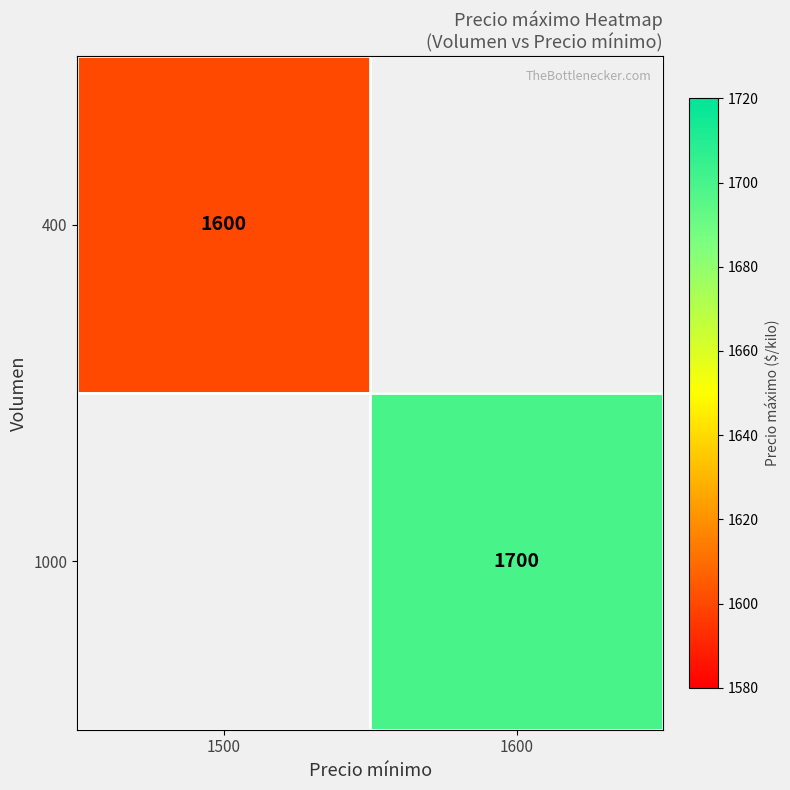

The 1000 series shows 886 at 1600. True or false?

False